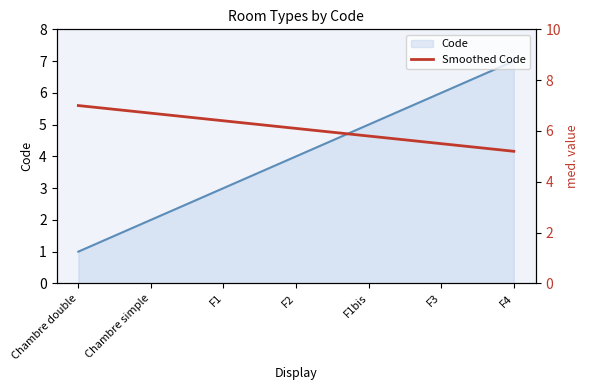

List the labels in order of Code value, largest first.

F4, F3, F1bis, F2, F1, Chambre simple, Chambre double